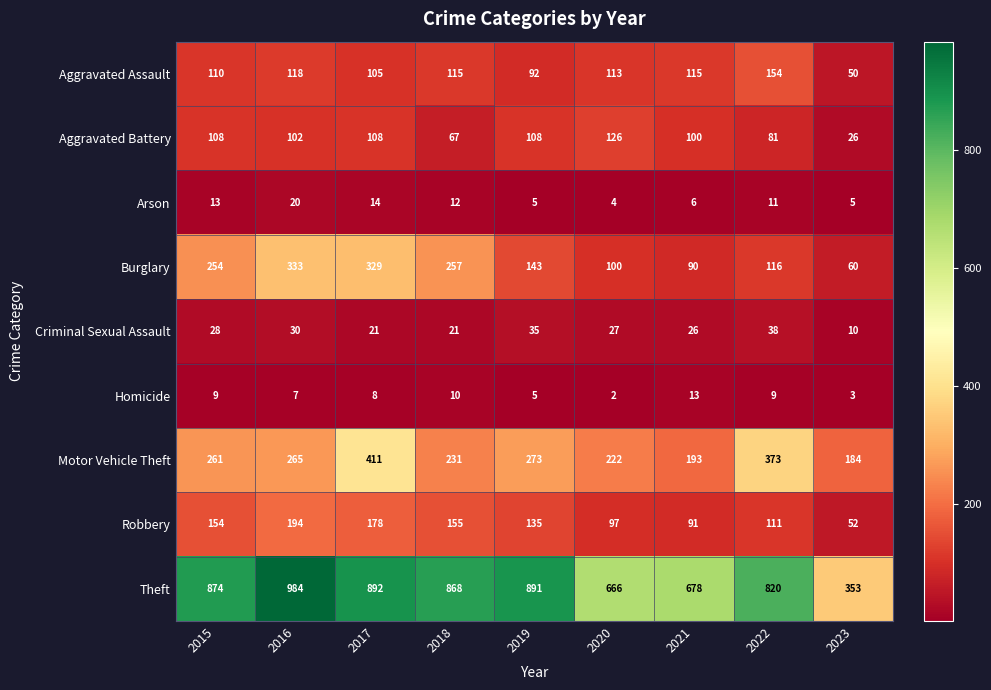

At which category is the sum across all series the highest?

2017